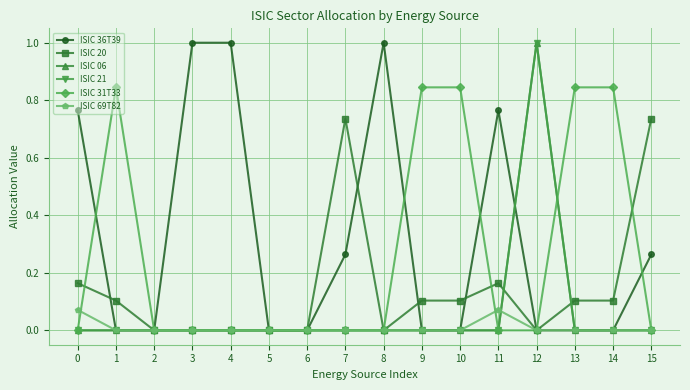

Rank the series at 12 from lowest to highest value.

ISIC 36T39, ISIC 20, ISIC 31T33, ISIC 69T82, ISIC 06, ISIC 21